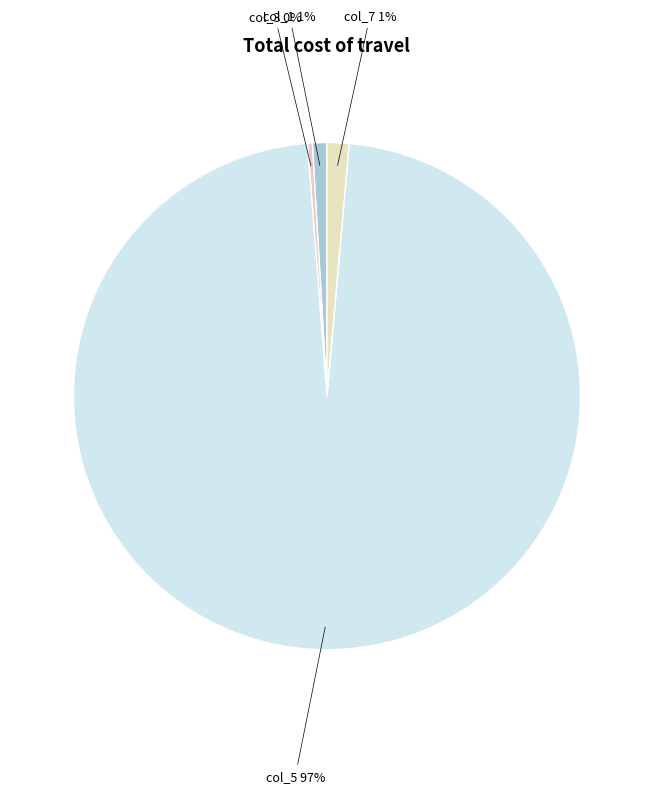

Combined, do col_5 and col_1 account for over 50%?

Yes